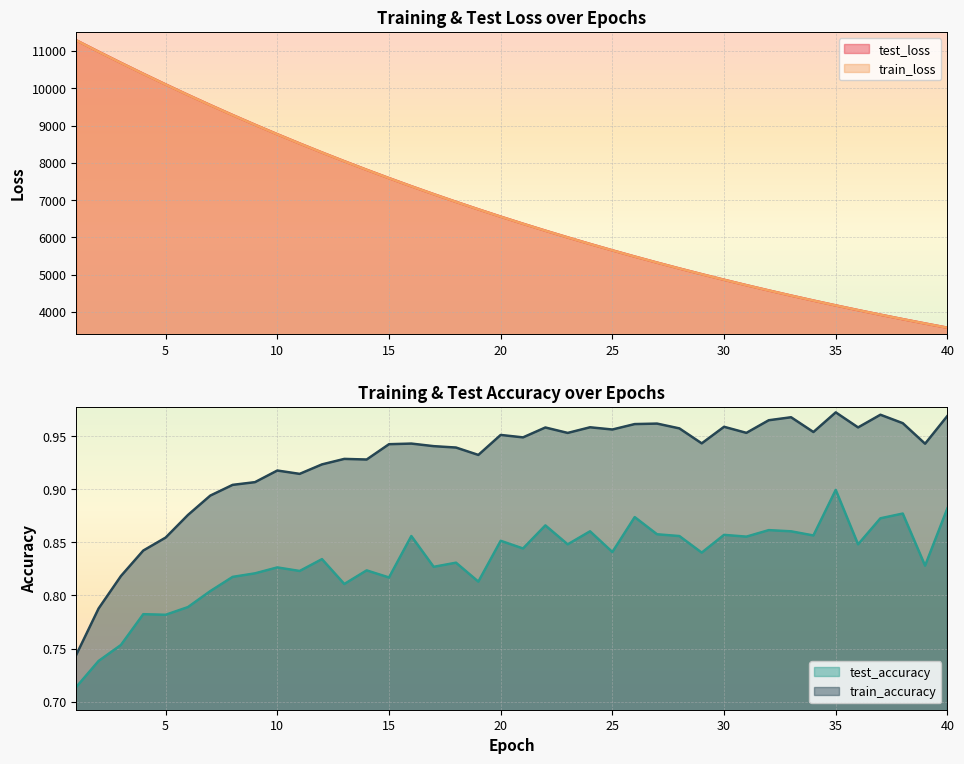

True or false: test_loss has more than 1 points higher than both neighbors.

False